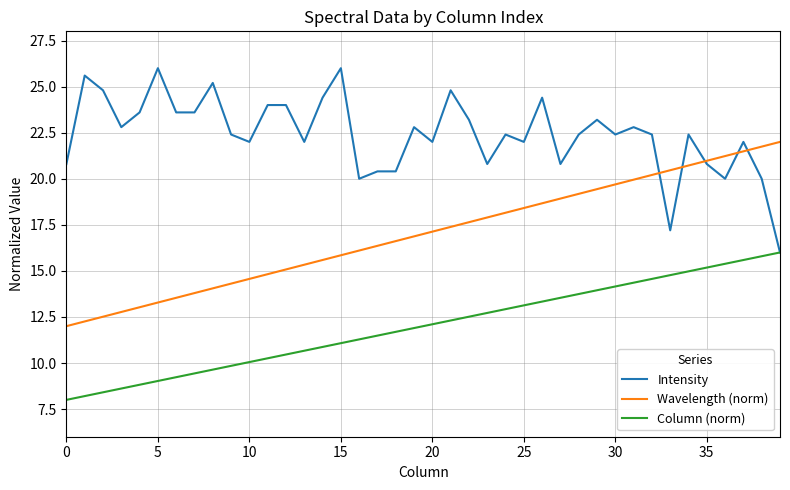

Rank the series by their maximum value, from lowest to highest.

Column (norm), Wavelength (norm), Intensity